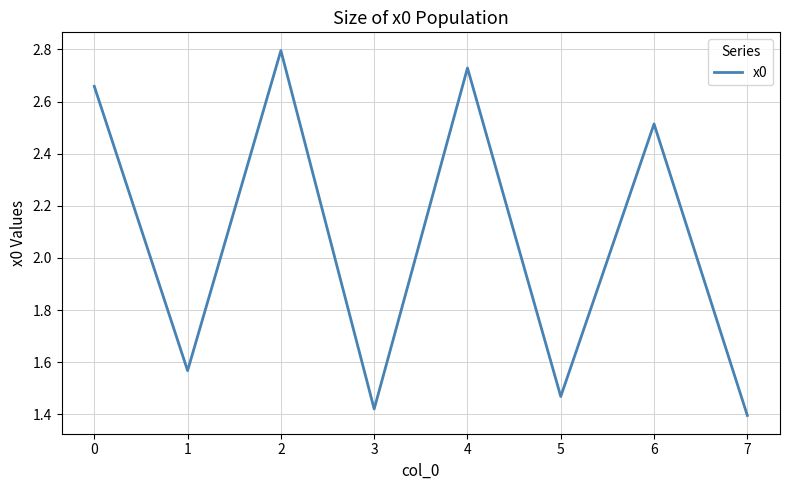

At which category does the data reach its first local peak?

2